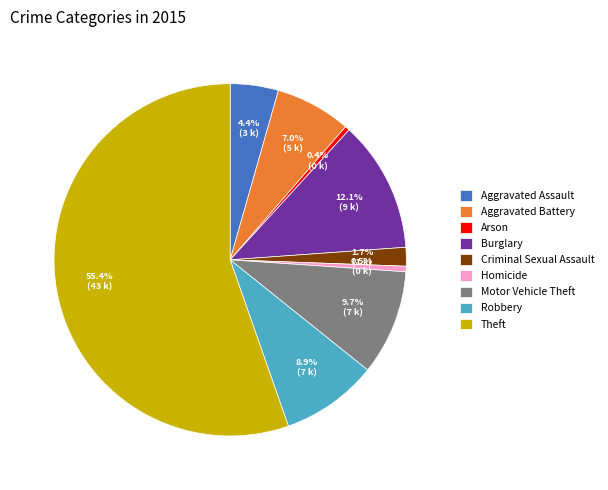

Is there any slice that represents more than half of the pie?

Yes